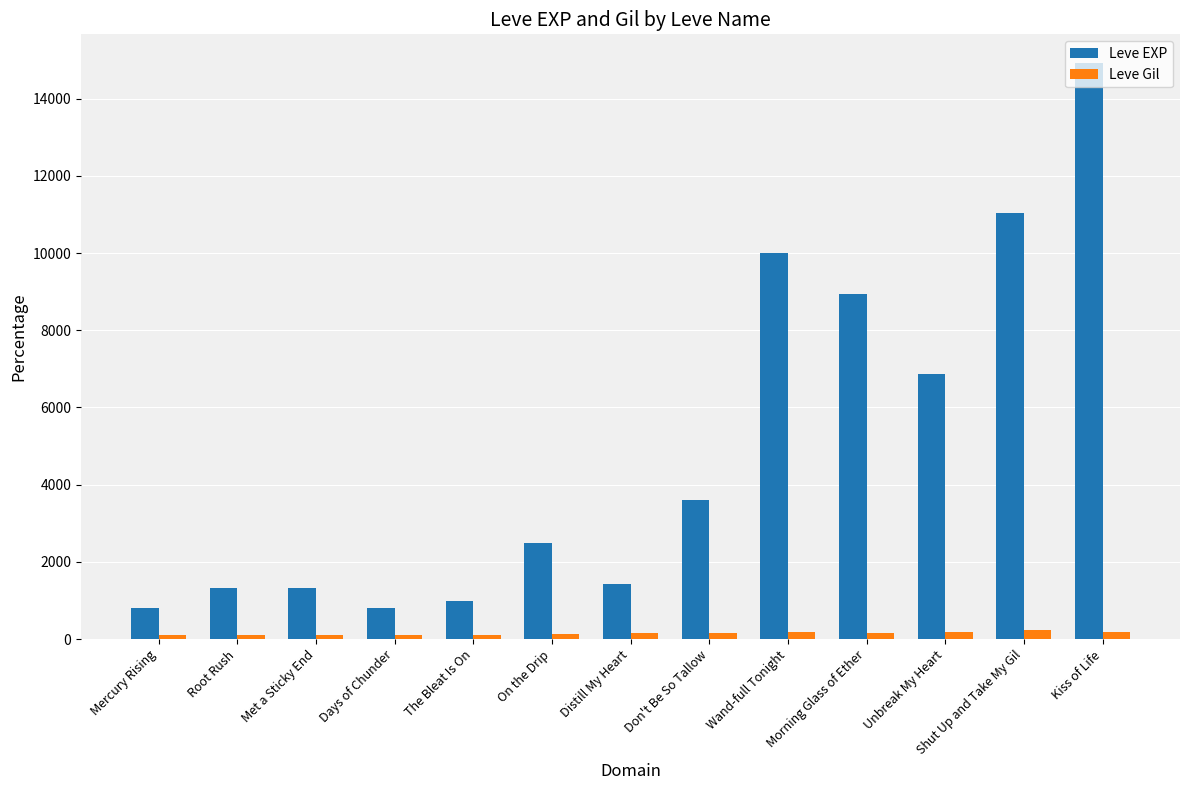

Rank the series at On the Drip from lowest to highest value.

Leve Gil, Leve EXP